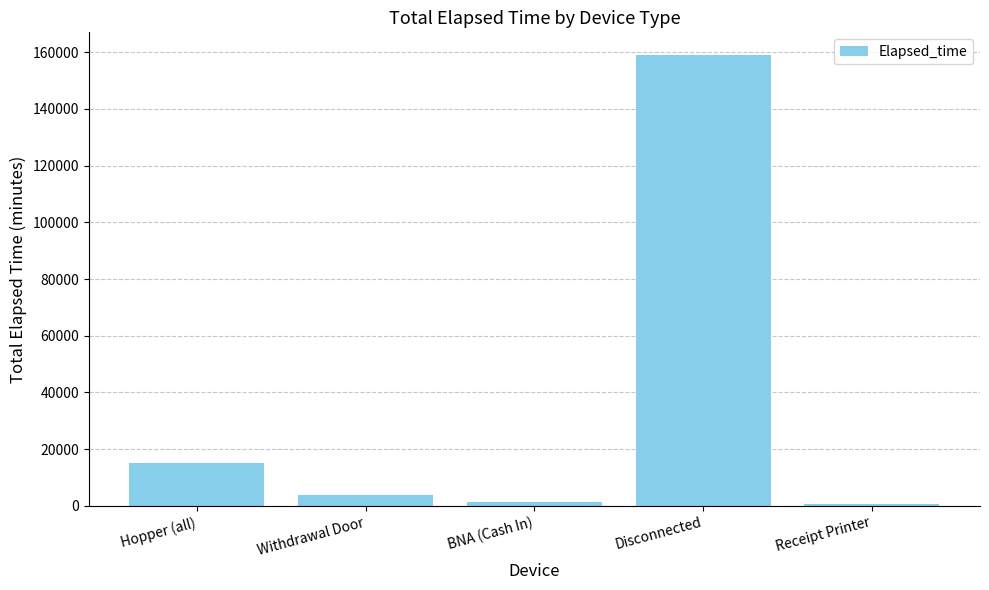

Is it true that the value at Hopper (all) is 15180?

True